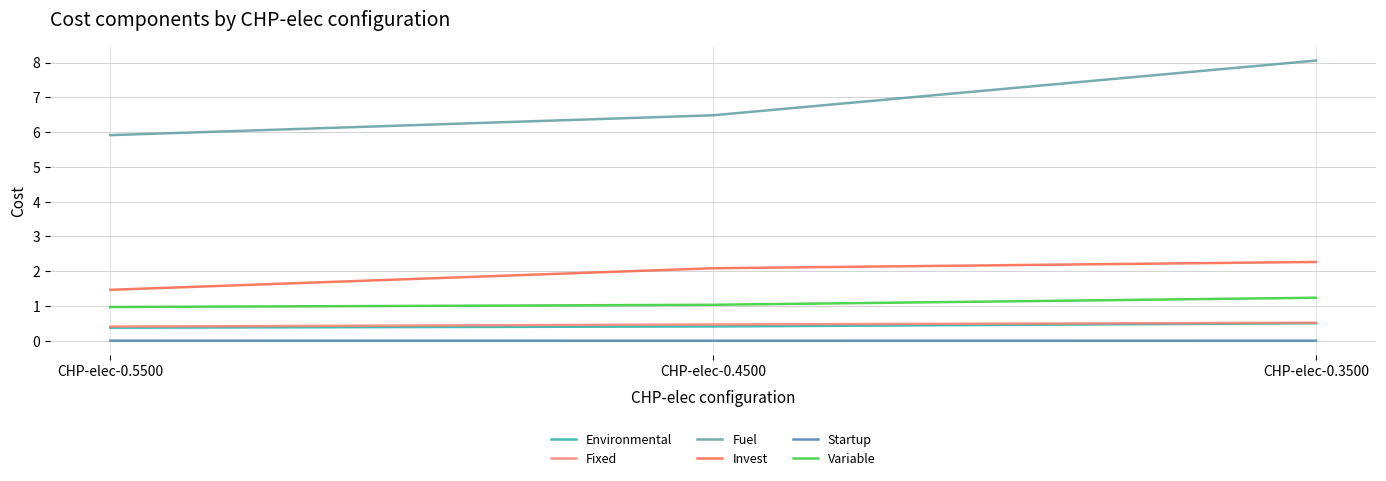

The Invest series shows 2.3 at CHP-elec-0.3500. True or false?

True